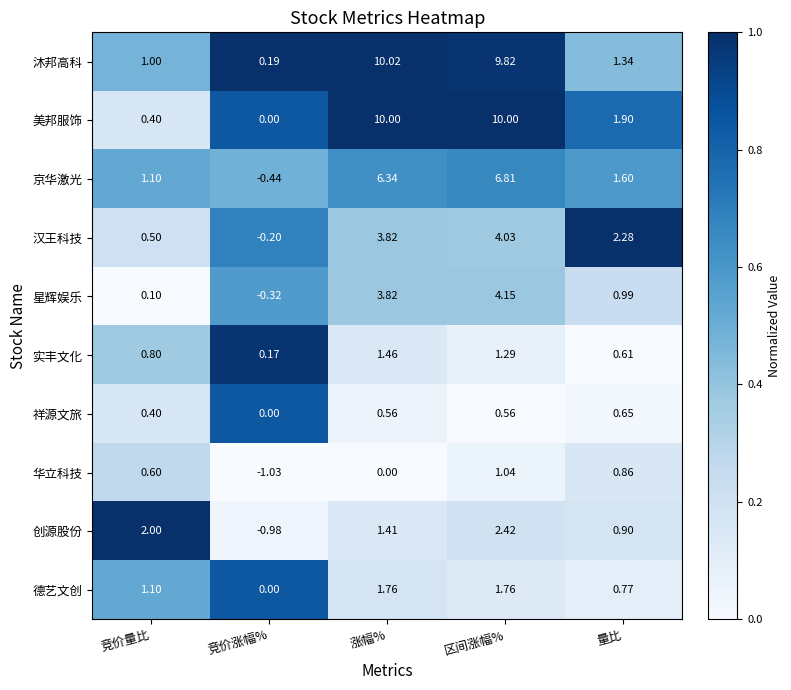

How many categories are shown in the chart?

5